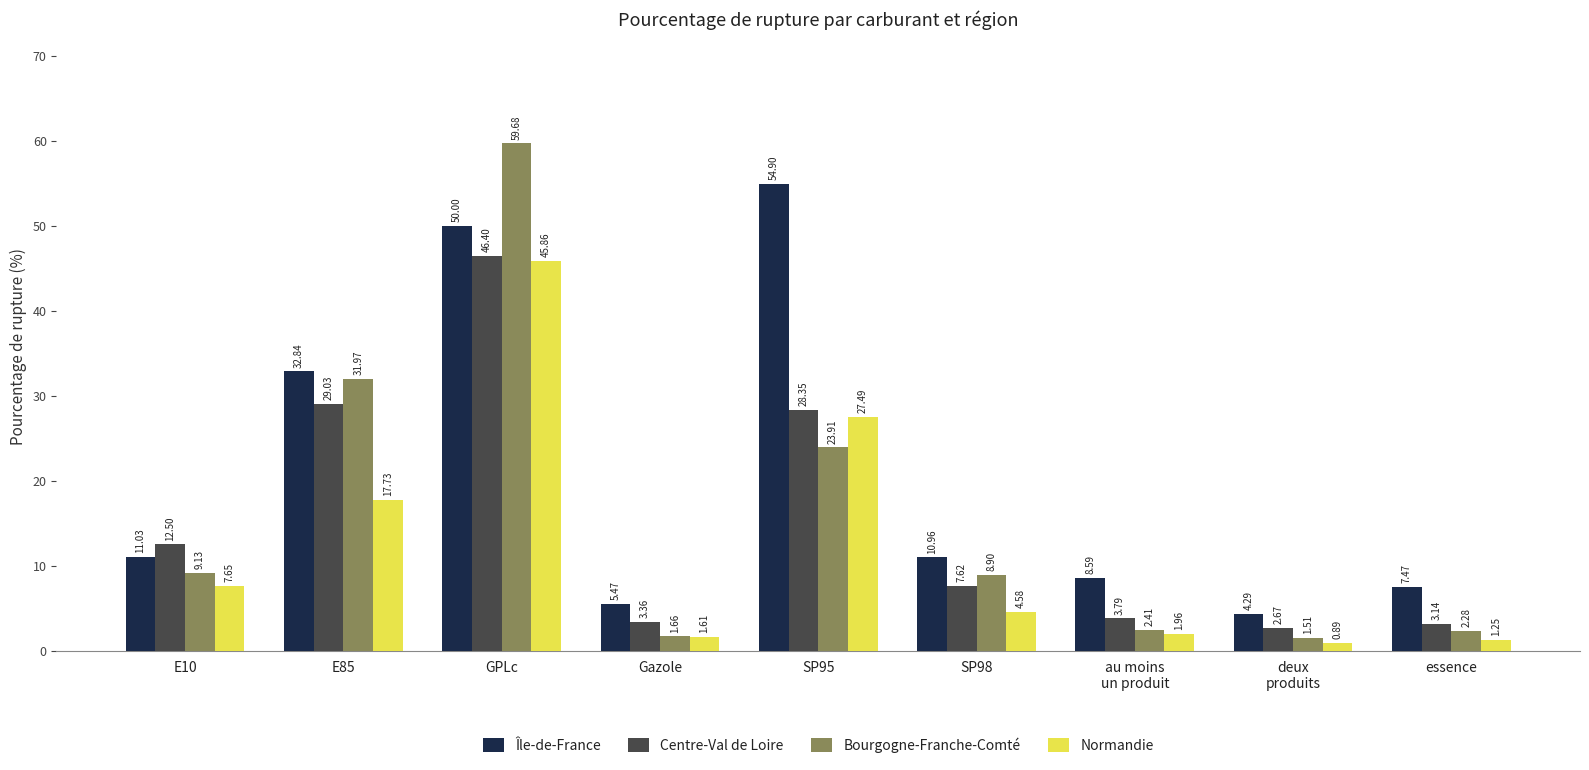

At E85, list the series in order from smallest to largest.

Normandie, Centre-Val de Loire, Bourgogne-Franche-Comté, Île-de-France